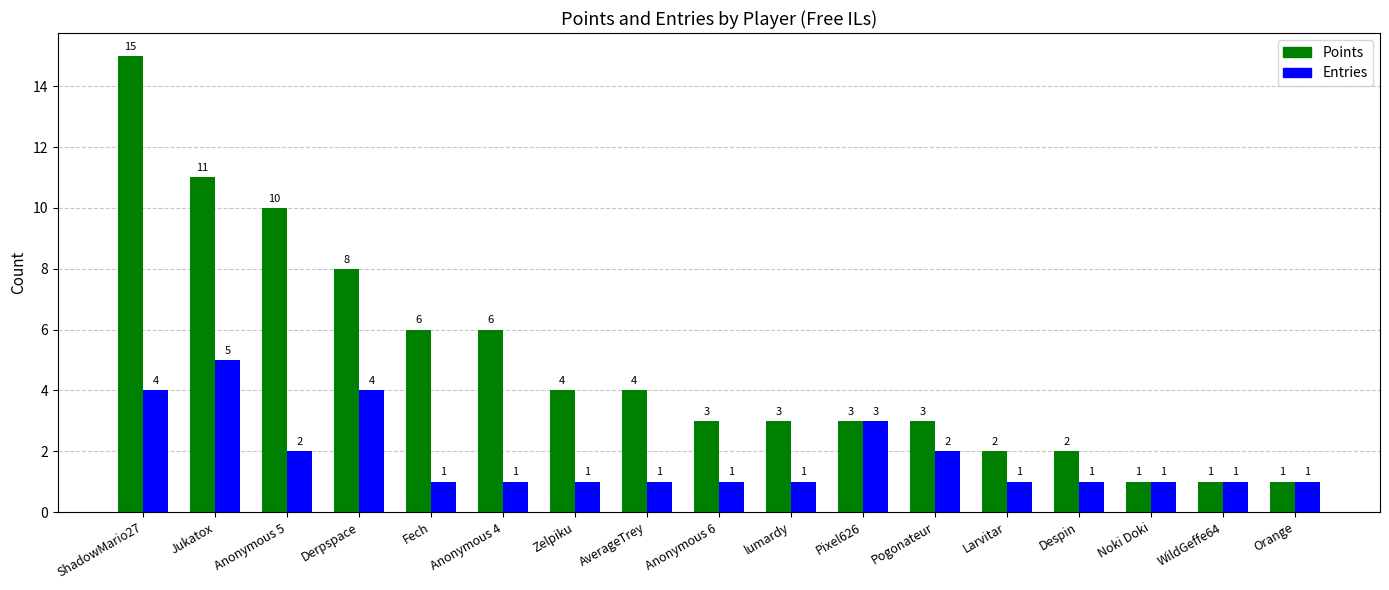

Reading right to left, extract all data points from this chart.

Points: Orange=1	WildGeffe64=1	Noki Doki=1	Despin=2	Larvitar=2	Pogonateur=3	Pixel626=3	lumardy=3	Anonymous 6=3	AverageTrey=4	Zelpiku=4	Anonymous 4=6	Fech=6	Derpspace=8	Anonymous 5=10	Jukatox=11	ShadowMario27=15
Entries: Orange=1	WildGeffe64=1	Noki Doki=1	Despin=1	Larvitar=1	Pogonateur=2	Pixel626=3	lumardy=1	Anonymous 6=1	AverageTrey=1	Zelpiku=1	Anonymous 4=1	Fech=1	Derpspace=4	Anonymous 5=2	Jukatox=5	ShadowMario27=4